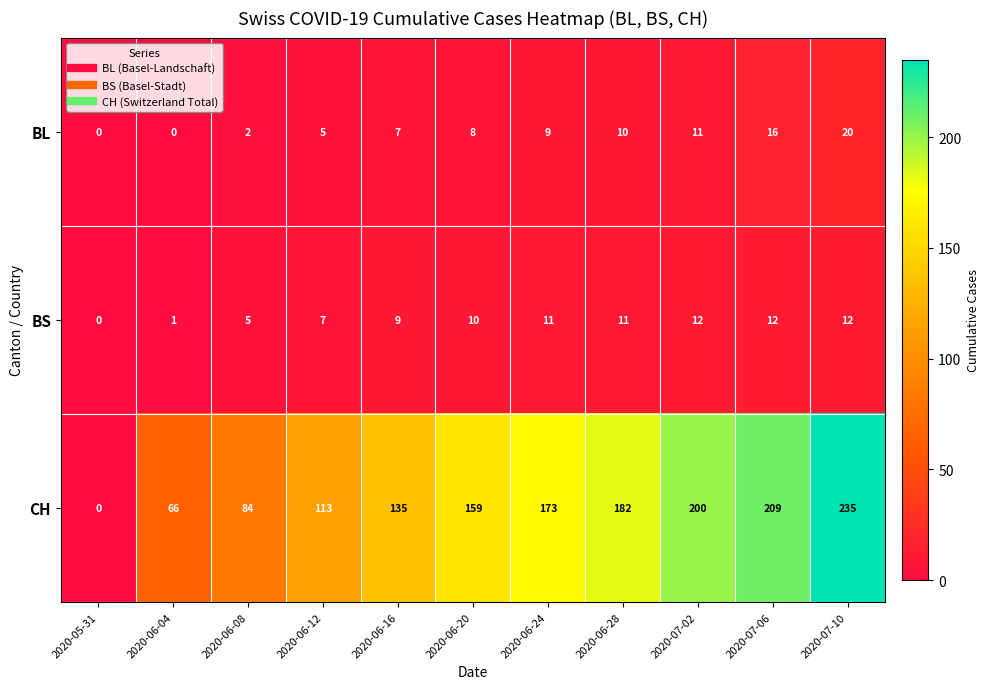

At how many categories does at least one series exceed 155?

6